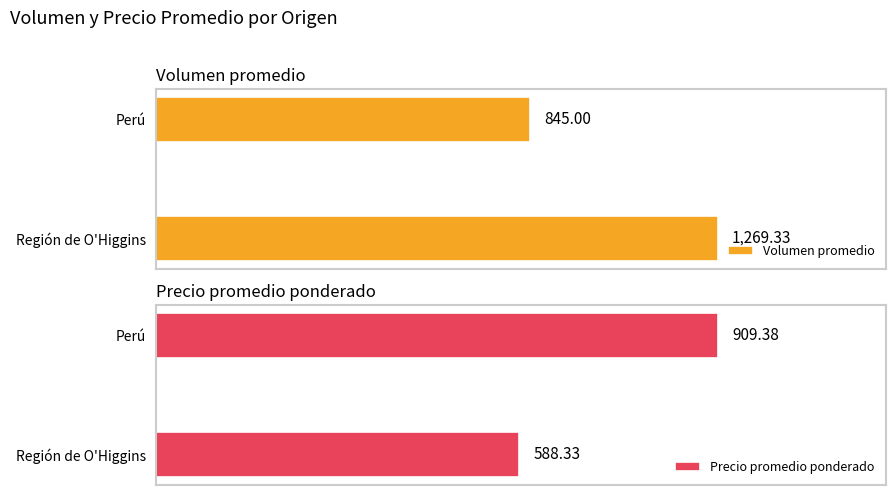

At which label does Precio promedio ponderado reach its peak?

Perú